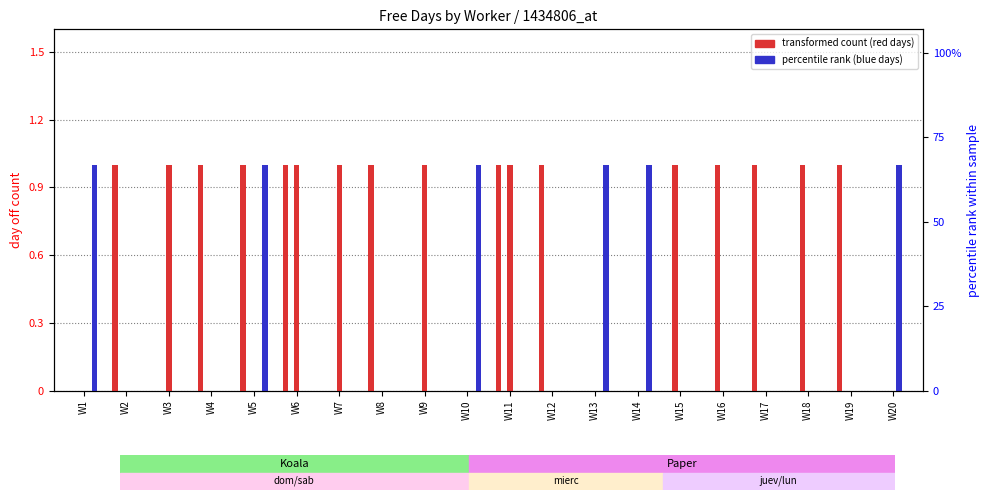

Which category has the highest value across all series?

W2